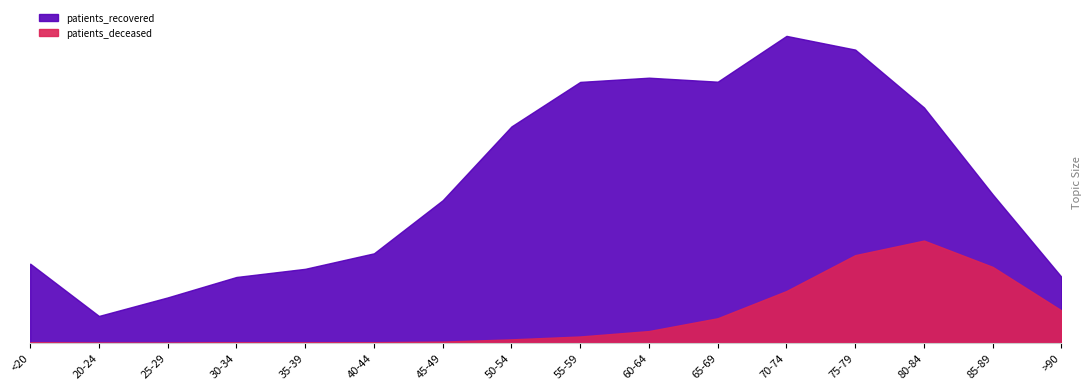

How many data points in patients_deceased are less than 149?

8